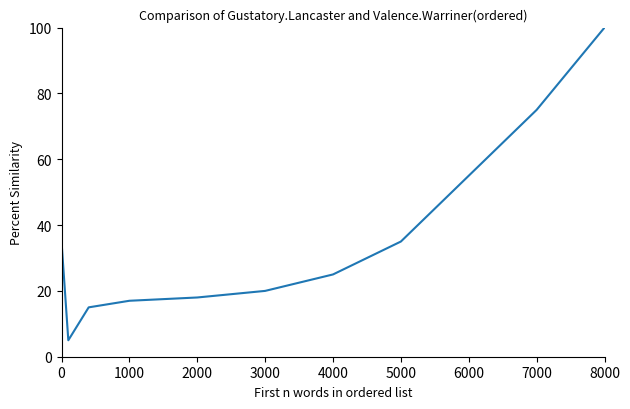

What is the minimum value shown in the chart?

5